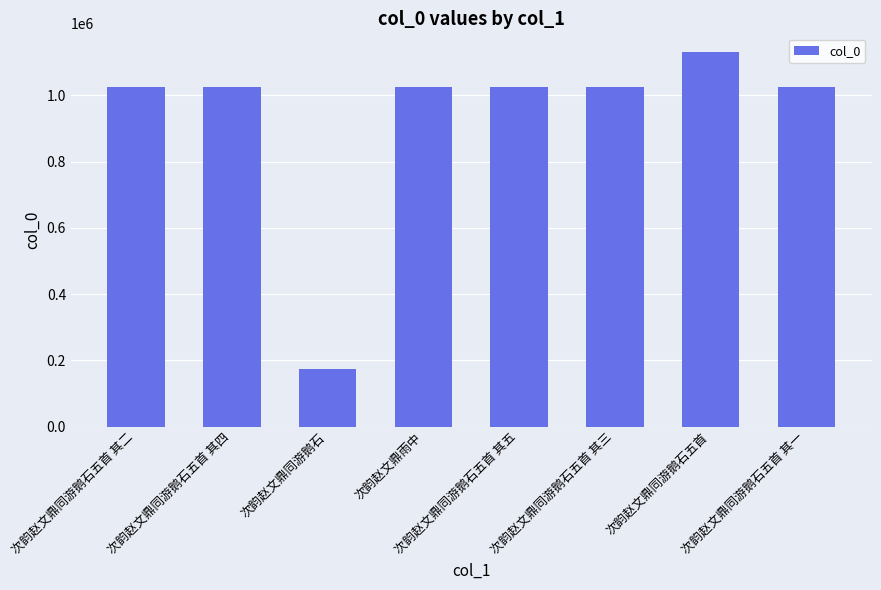

What is the change in value from 次韵赵文鼎同游鹅石五首 其五 to 次韵赵文鼎同游鹅石五首?

+105371